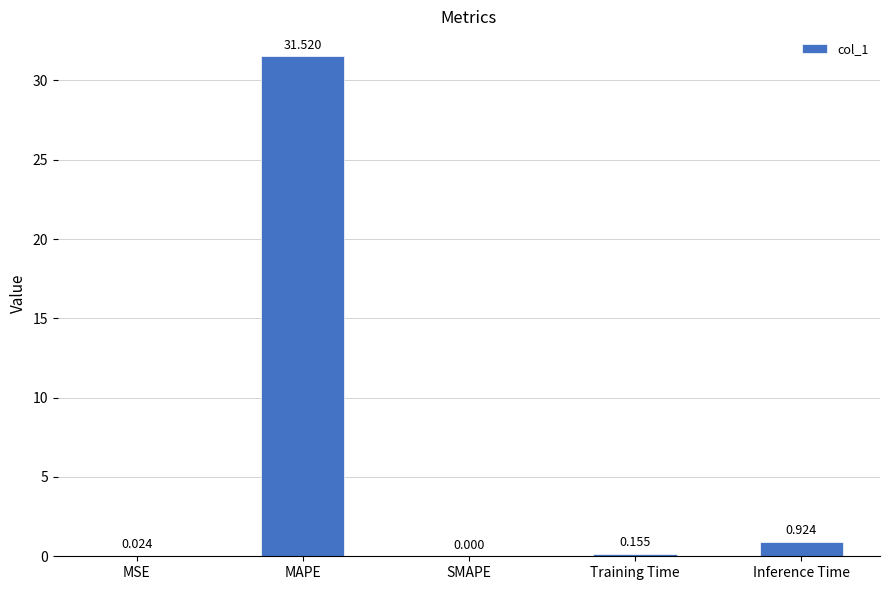

Which label corresponds to the largest value in the chart?

MAPE